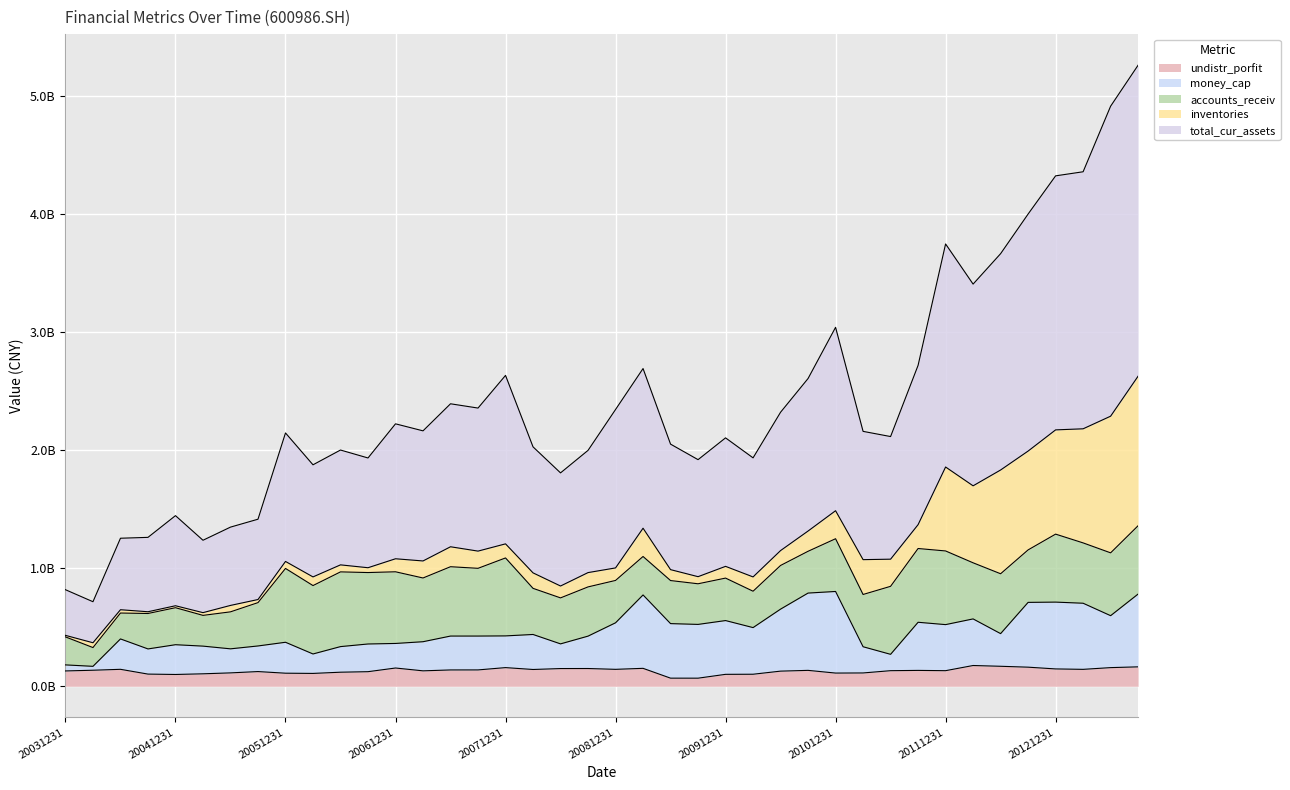

Which has a higher value, 20100331 or 20040930?

20040930